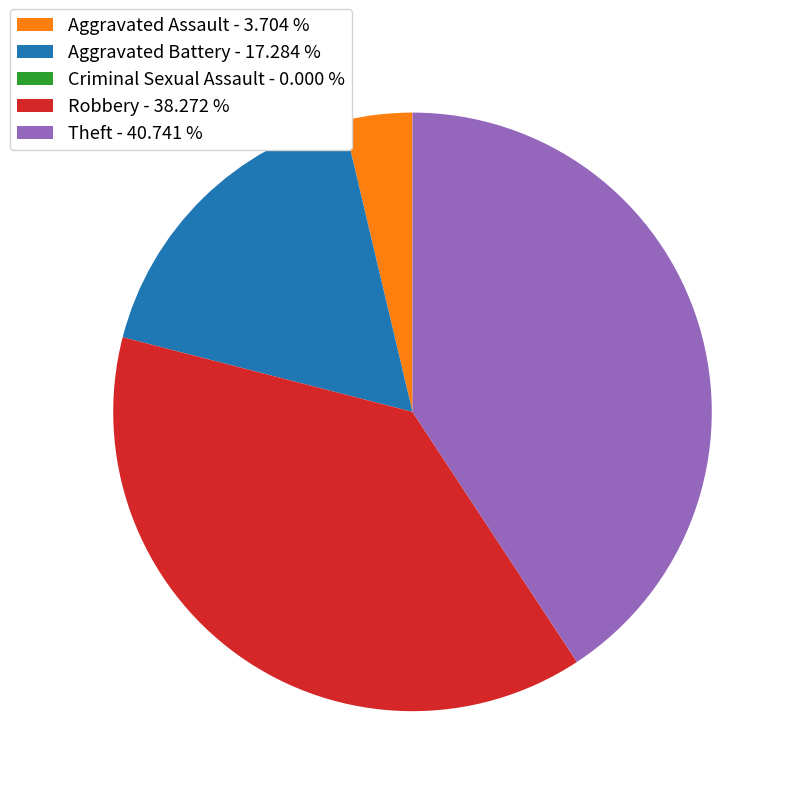

Does Theft account for over 50% of the chart?

No